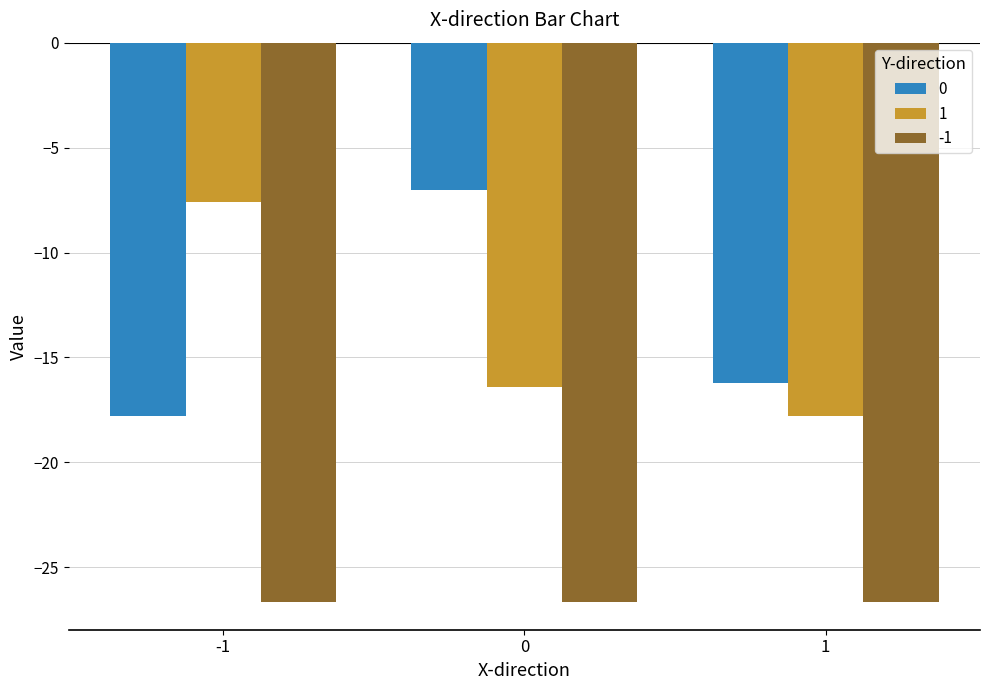

At 0, list the series in order from largest to smallest.

0, 1, -1